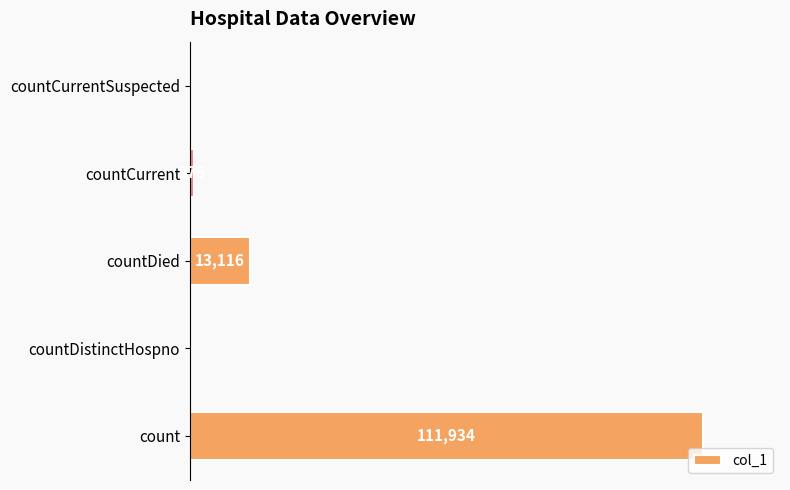

At which label is the value closest to 55967?

countDied